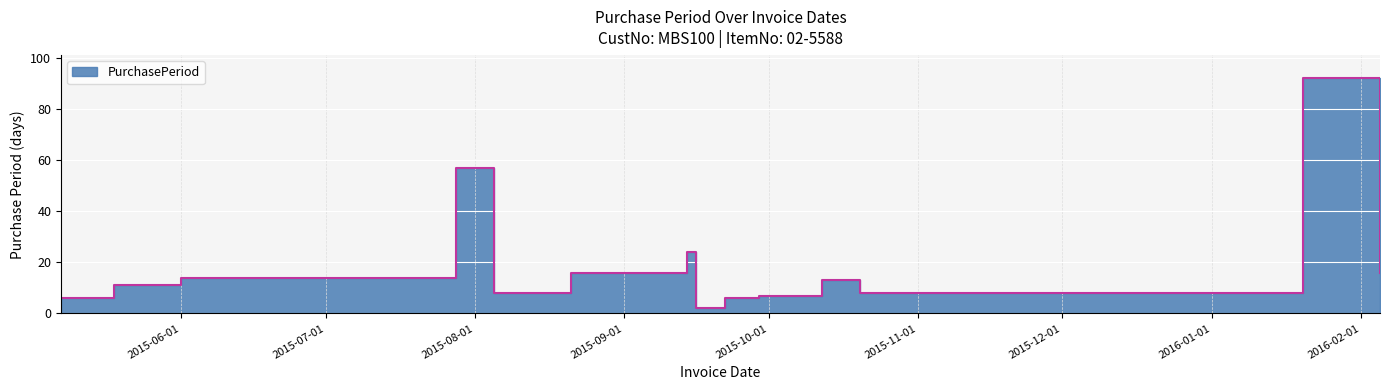

What is the difference between the values at 2015-06-01 and 2015-10-20?

6